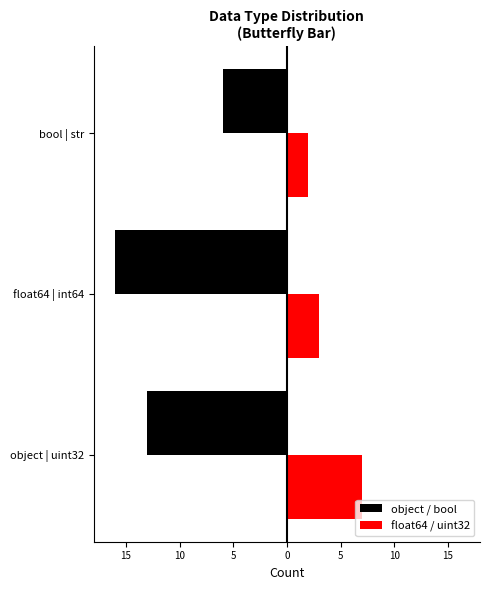

What are all the series names shown in the legend?

object / bool, float64 / uint32